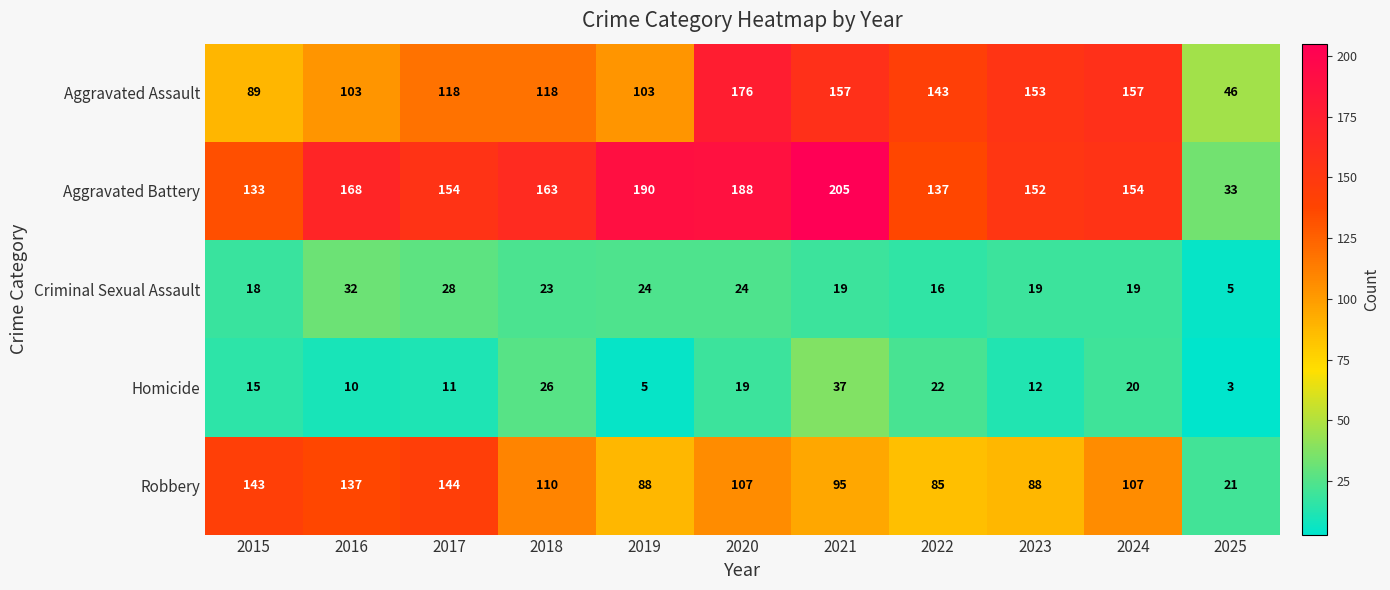

Which series has the widest spread of values?

Aggravated Battery